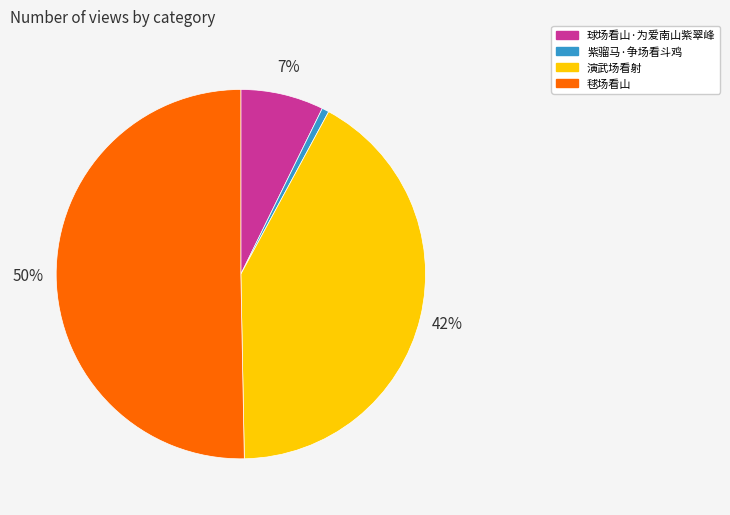

True or false: 球场看山·为爱南山紫翠峰 accounts for 7% of the total.

True